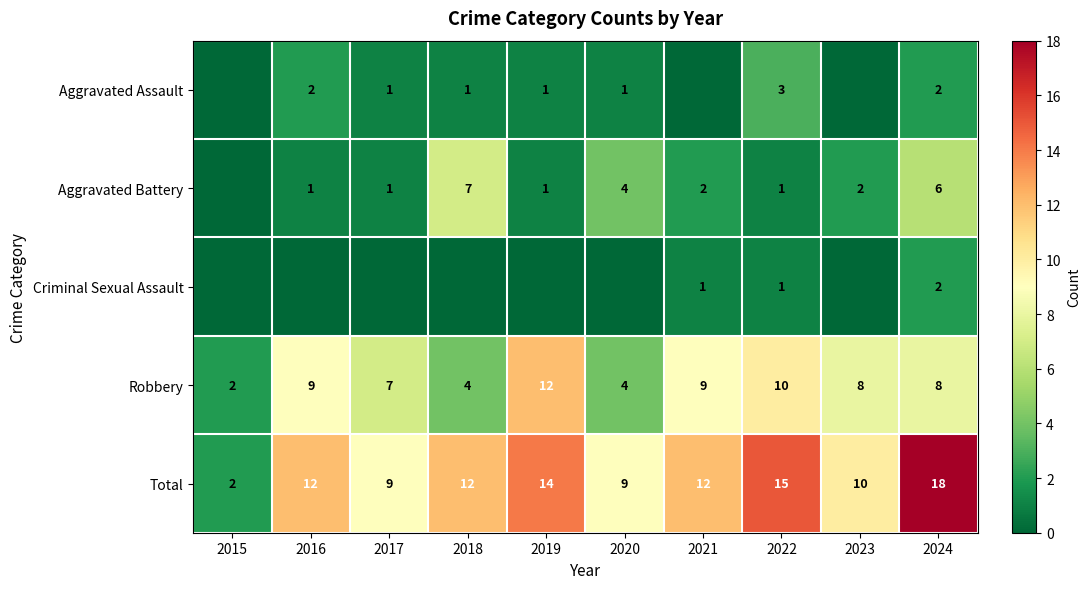

The value of Robbery at 2019 is 12. True or false?

True